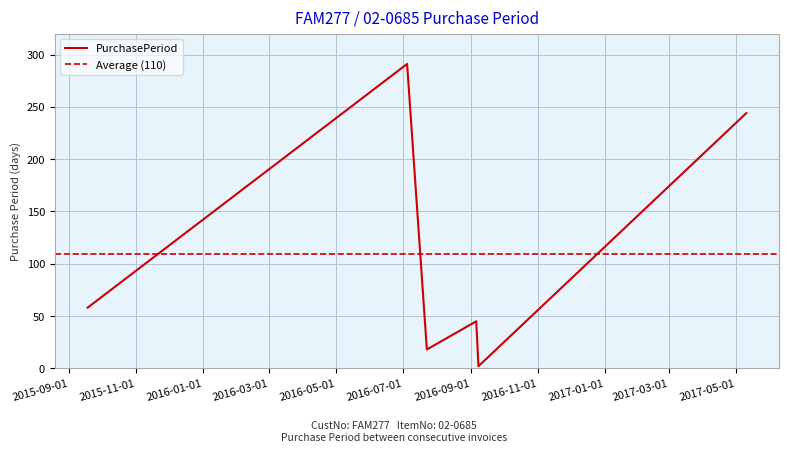

What is the label of the 1st point from the right?

2017-05-10